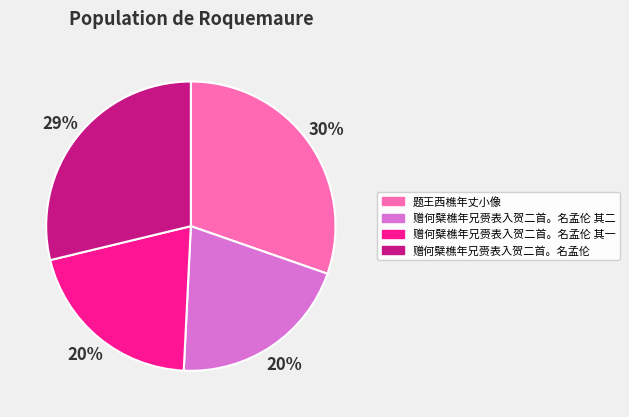

Which has a higher value, 赠何檗樵年兄赍表入贺二首。名孟伦 or 题王西樵年丈小像?

题王西樵年丈小像